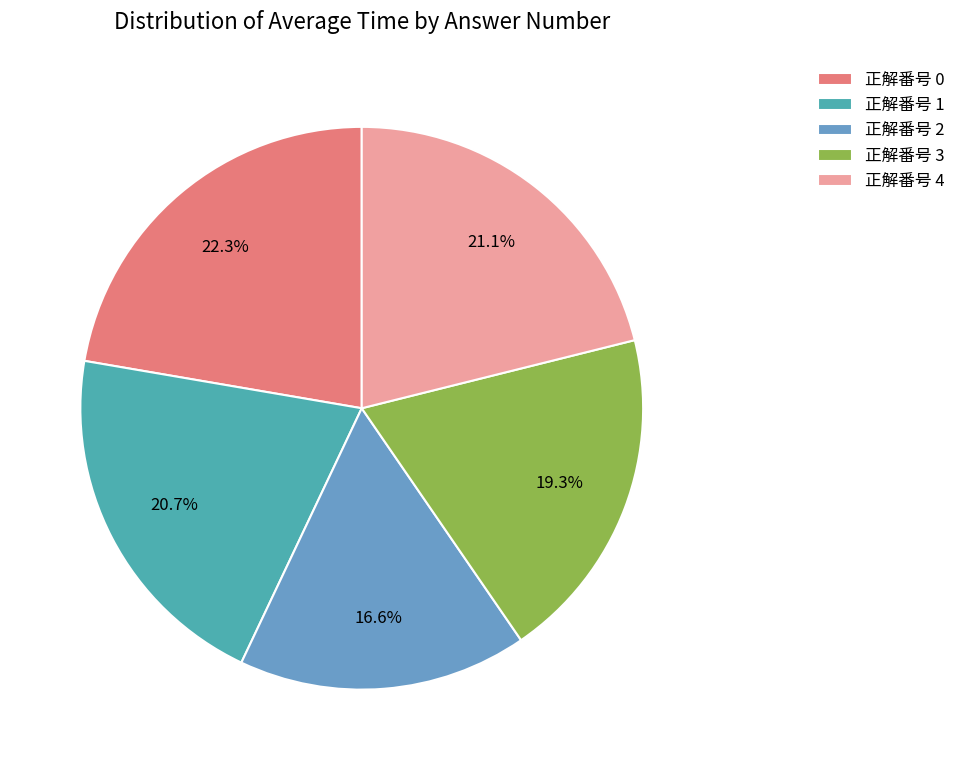

Which category has the smallest portion of the pie?

正解番号 2